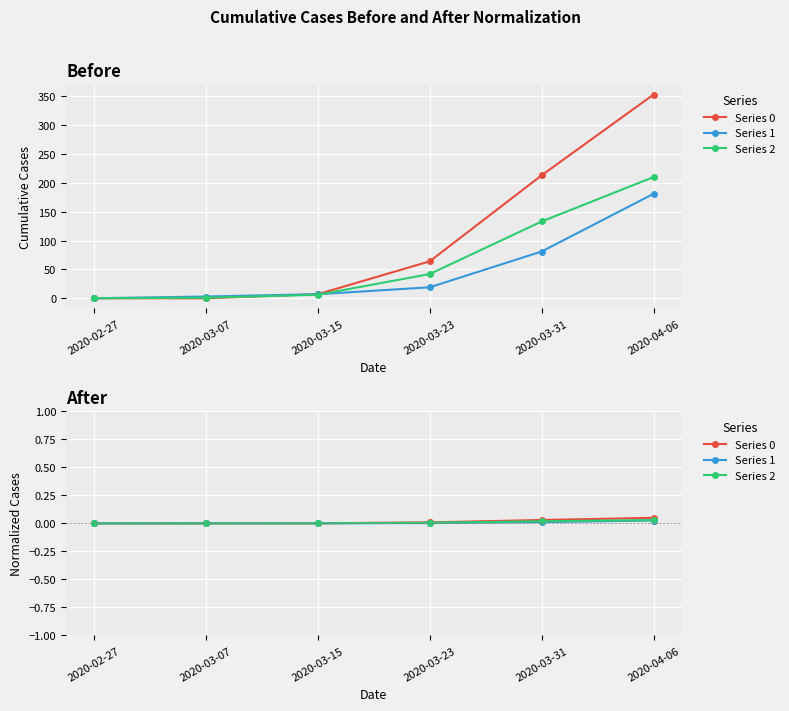

Is it true that Series 1 equals 0.0 at 2020-03-31?

False